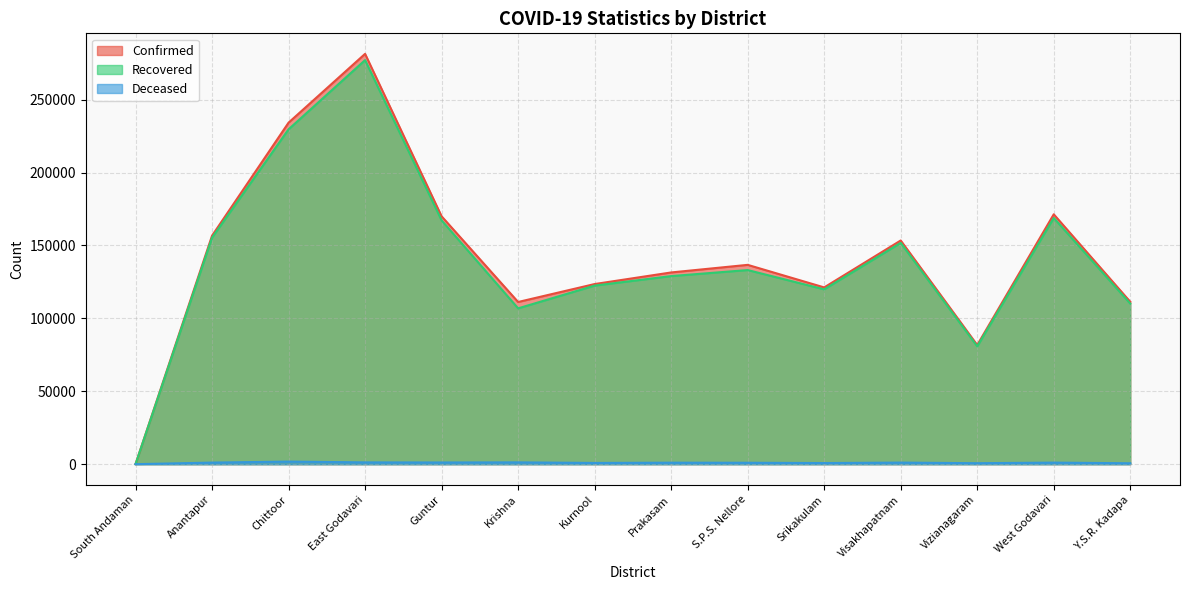

How many data points in Deceased are above 1071?

6